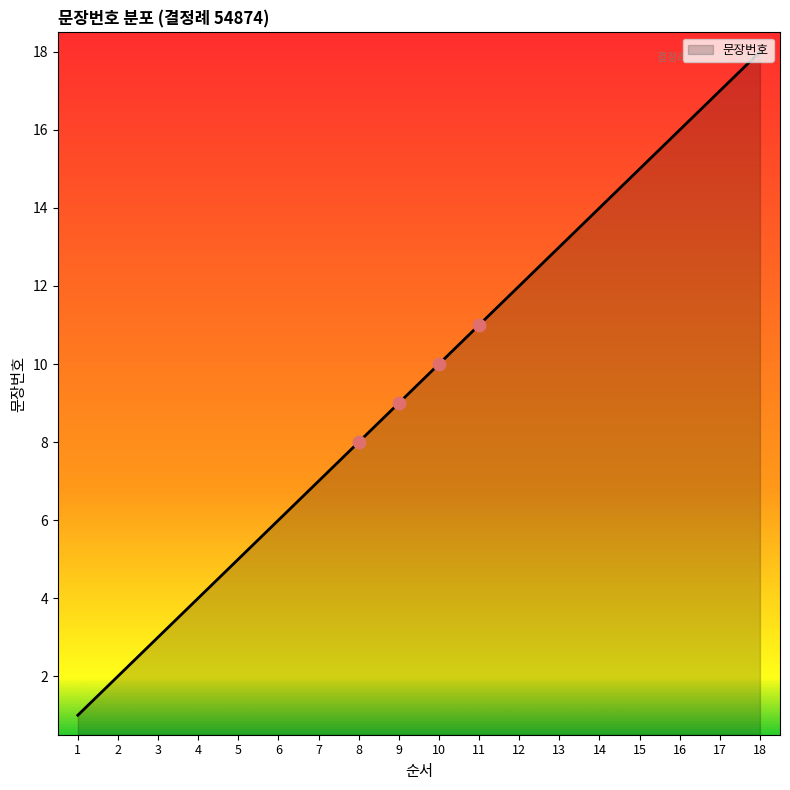

Between 7 and 17, which is larger?

17